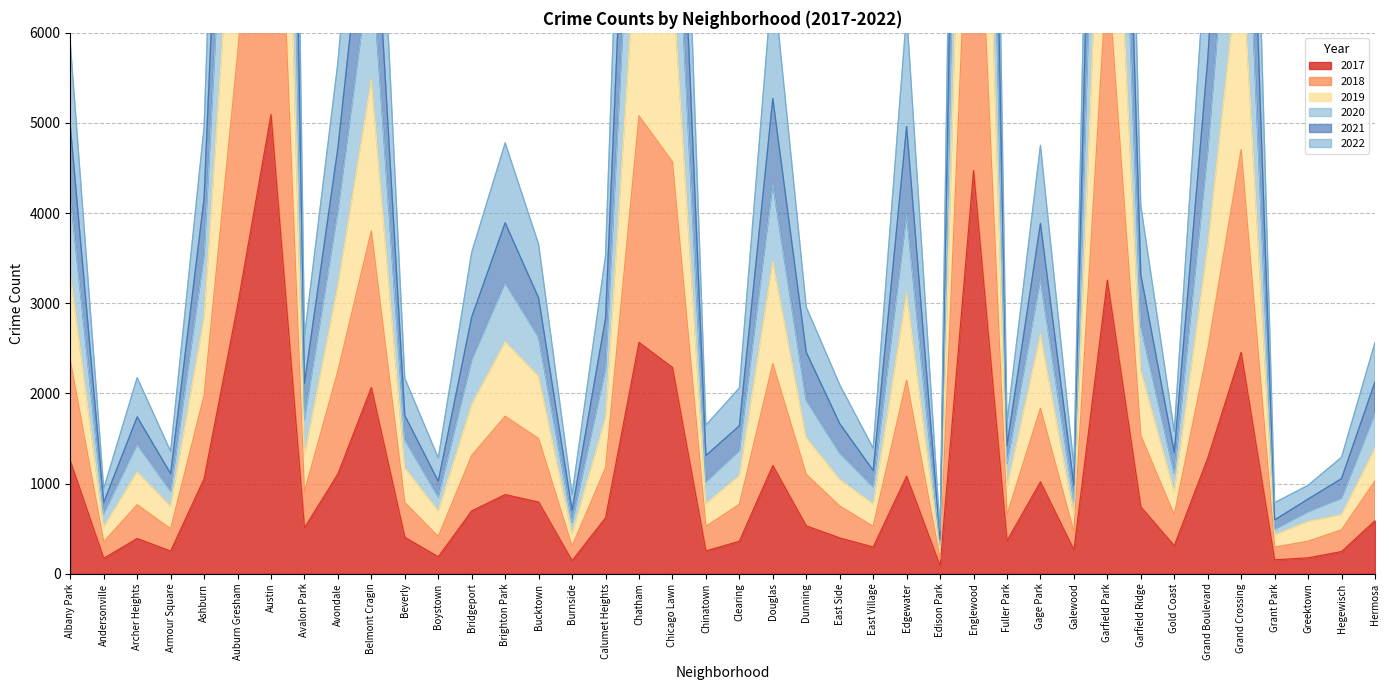

Between Armour Square and Garfield Park, which is larger?

Garfield Park